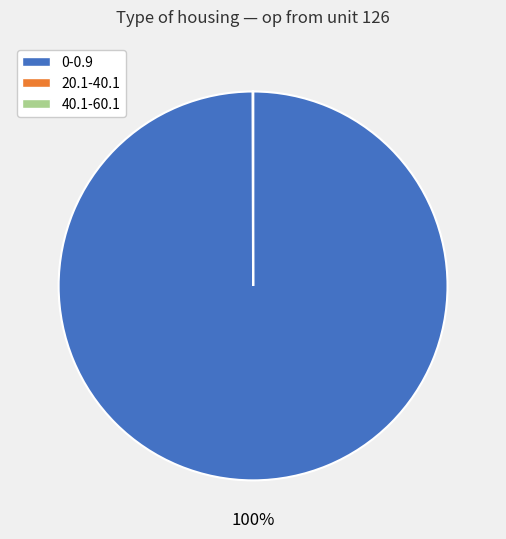

Is there a majority slice in this chart?

Yes